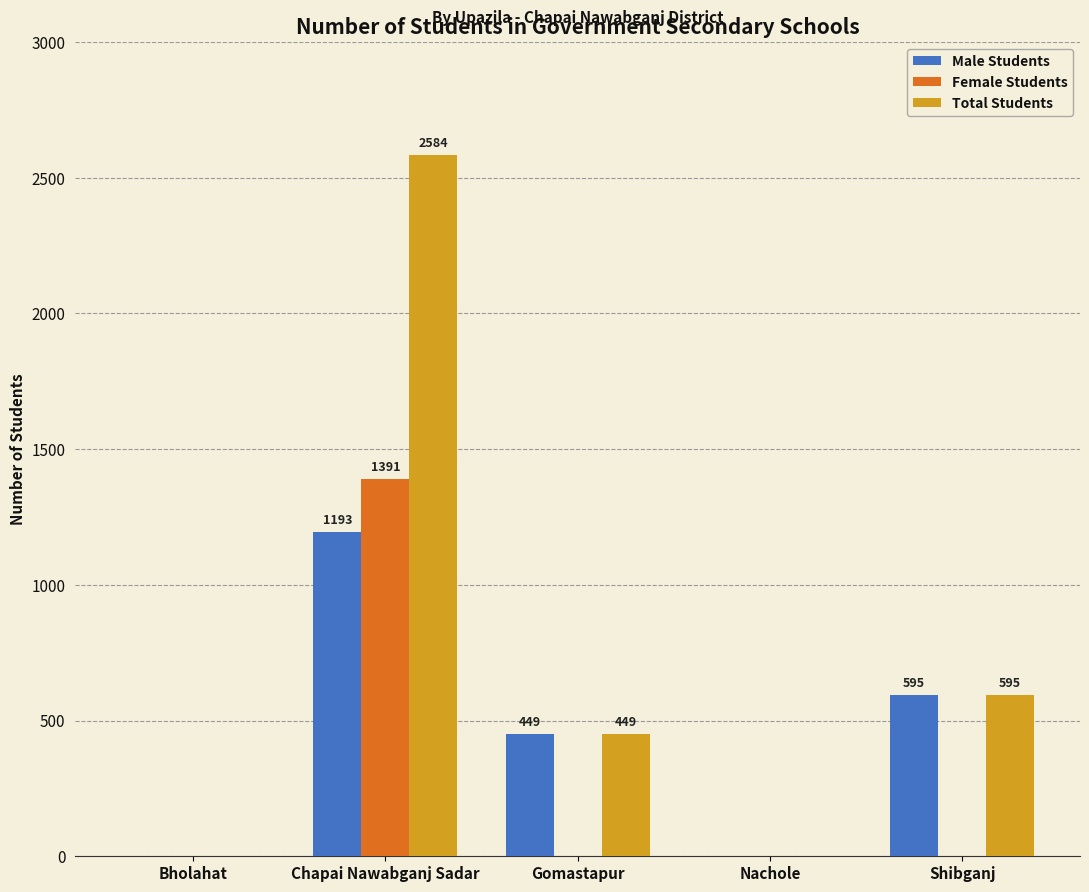

What is the difference between the Total Students values at Chapai Nawabganj Sadar and Bholahat?

2584